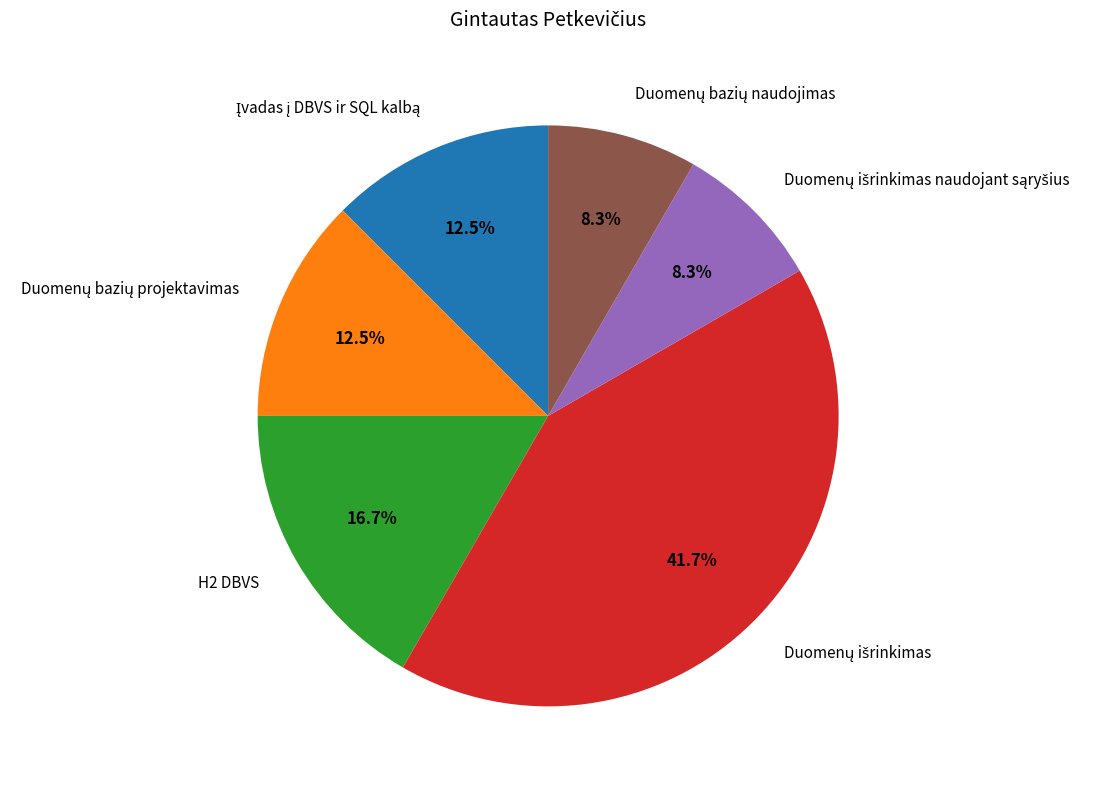

Is there any slice that represents more than half of the pie?

No